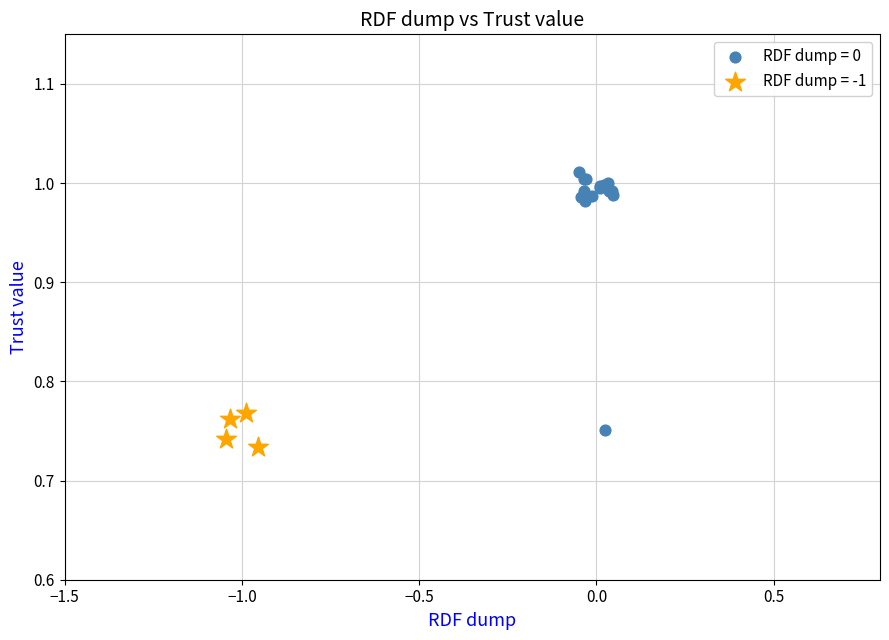

Which series contains the highest Y value?

RDF dump = 0